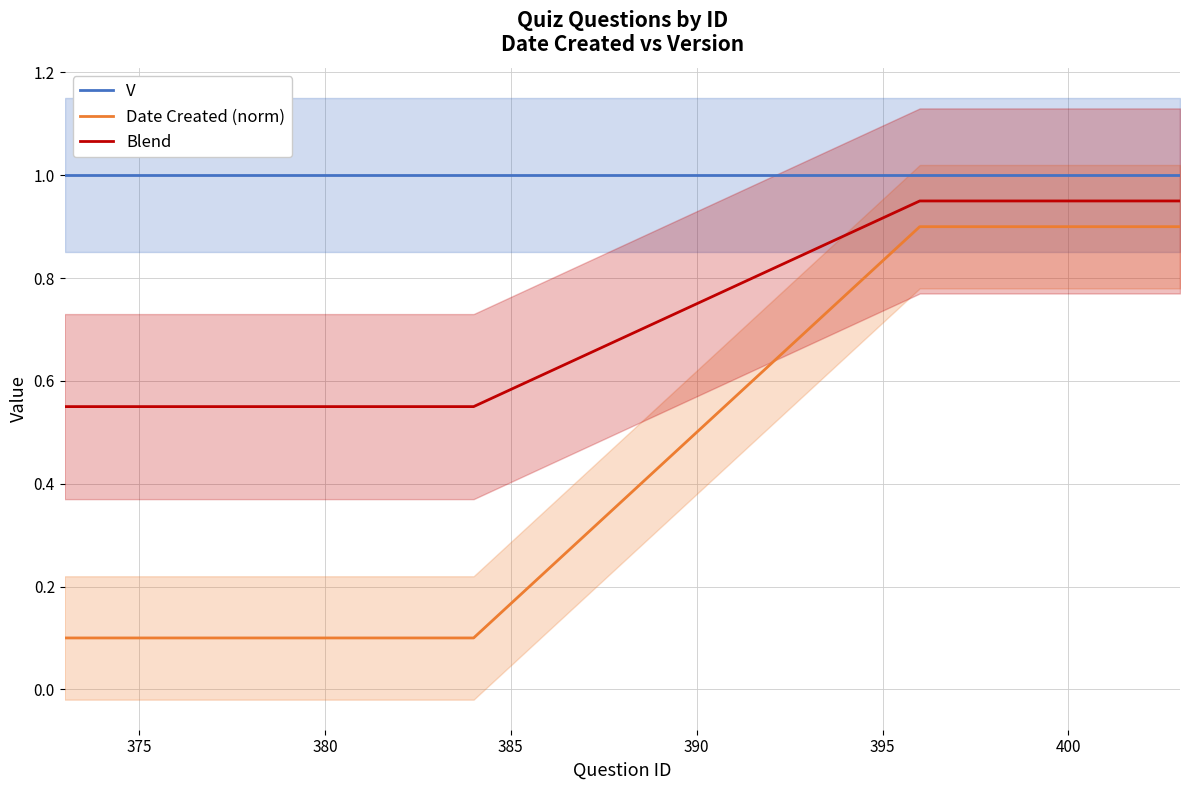

How many distinct data groups are displayed?

3